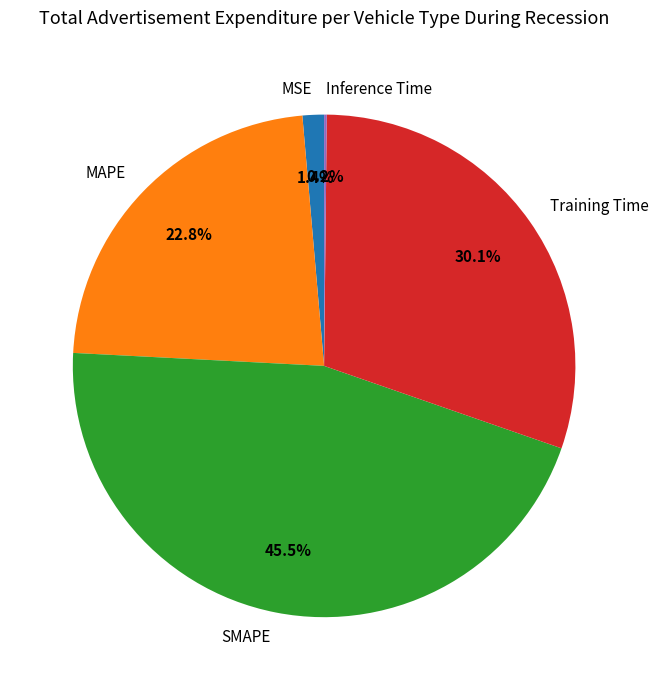

Is it true that MSE is 1% of the pie?

True